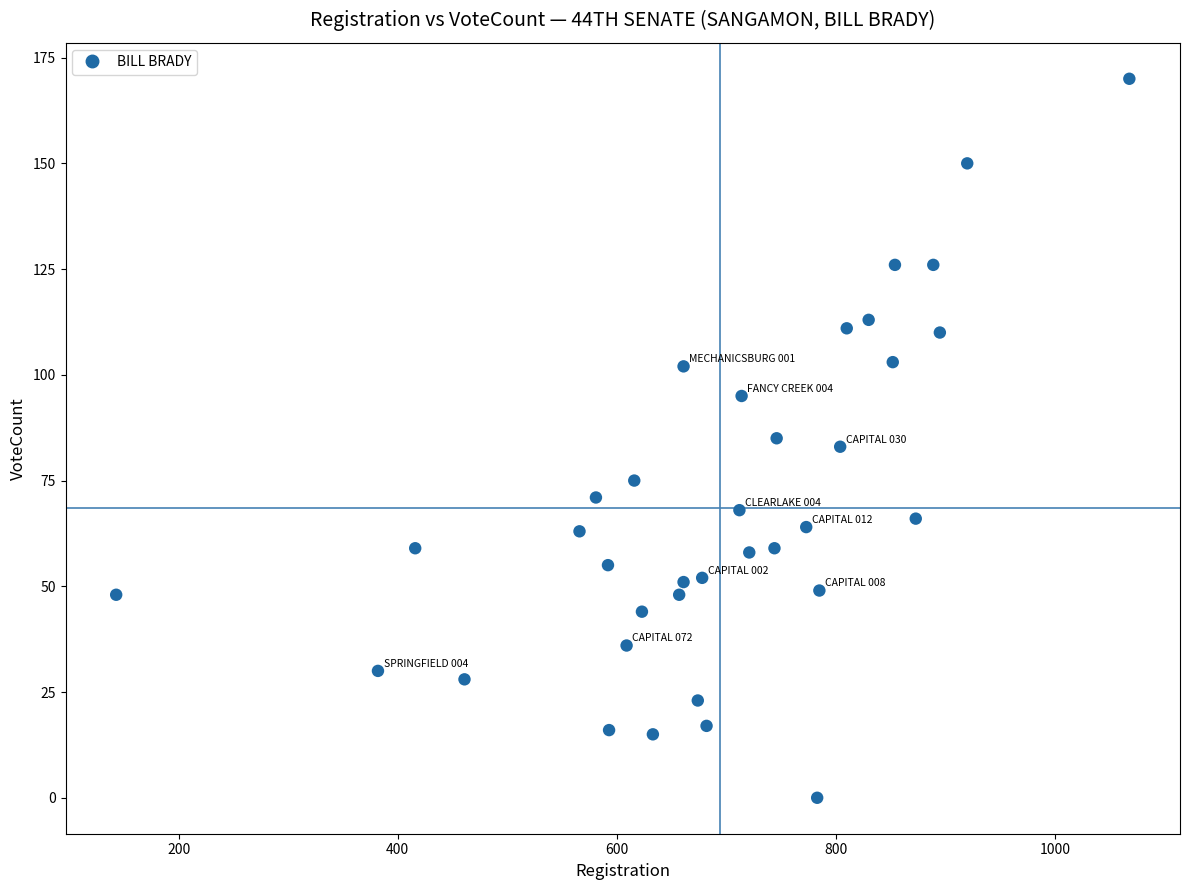

What is the range of X values (max minus min)?

925